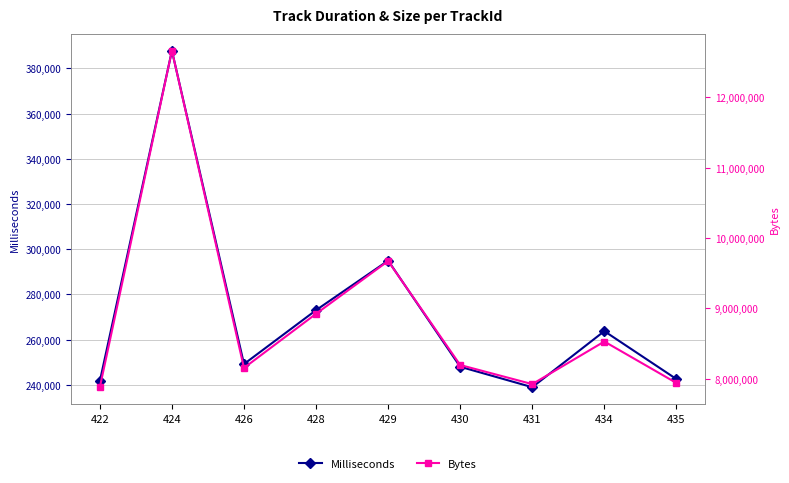

True or false: Milliseconds and Bytes cross at least once.

False